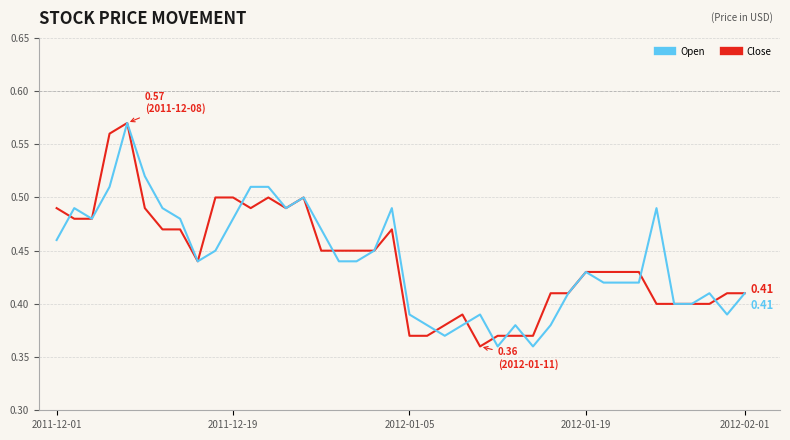

How many lines are shown in the chart?

2